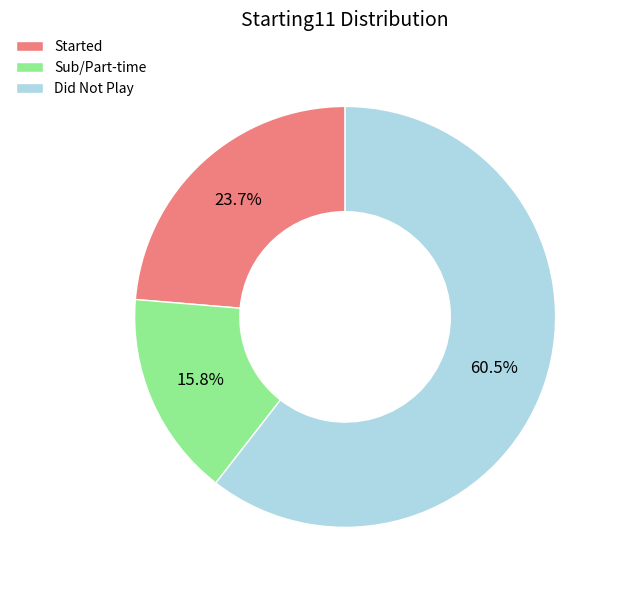

Rank the categories by value from lowest to highest.

Sub/Part-time, Started, Did Not Play